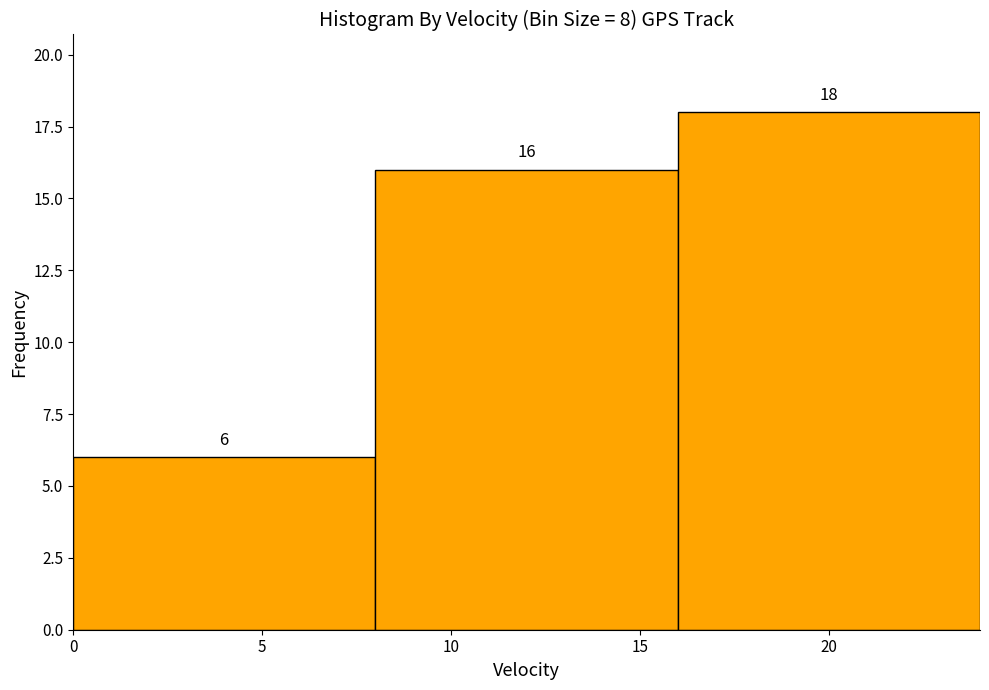

Reading left to right, list every bar in this chart as the range it spans on the x-axis followed by its height.

0 to 8: 6
8 to 16: 16
16 to 24: 18